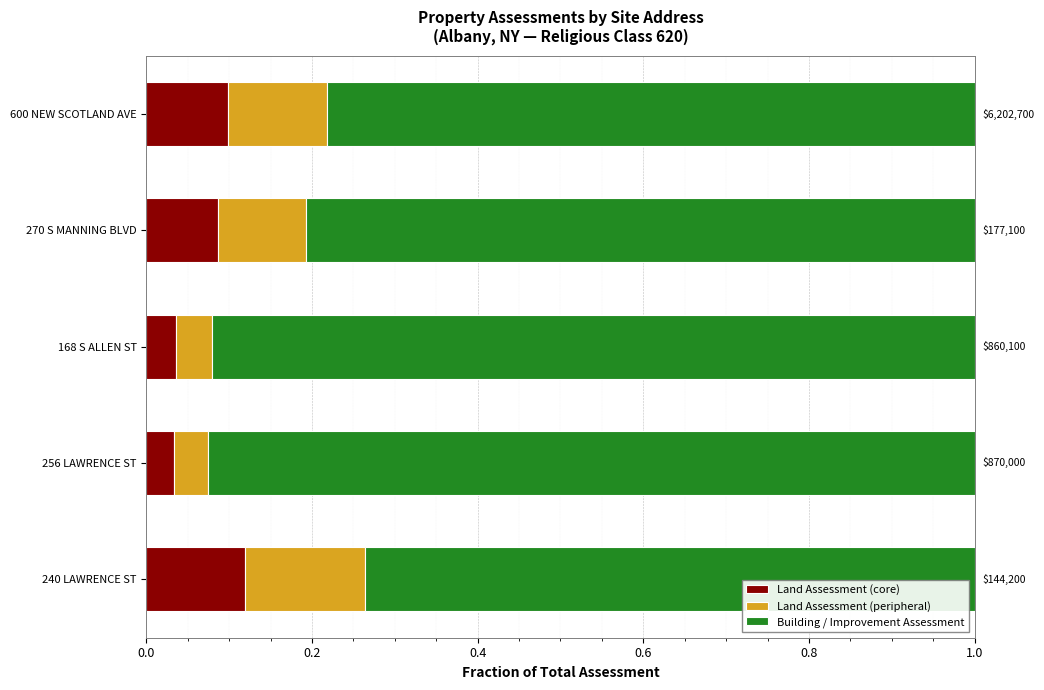

At which label does Land Assessment (core) reach its peak?

240 LAWRENCE ST